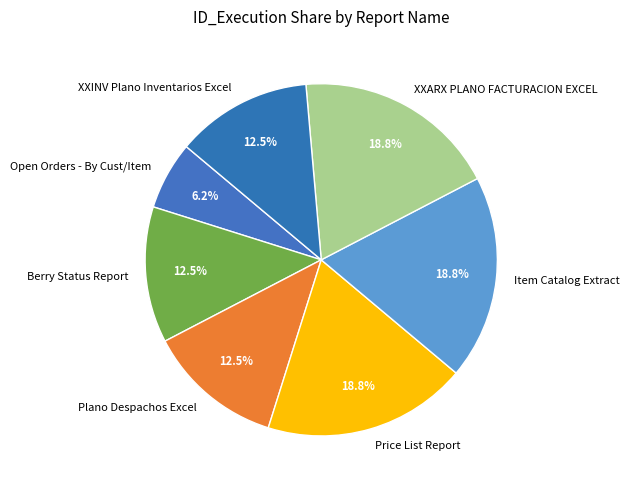

Which has a higher value, Item Catalog Extract or XXINV Plano Inventarios Excel?

Item Catalog Extract